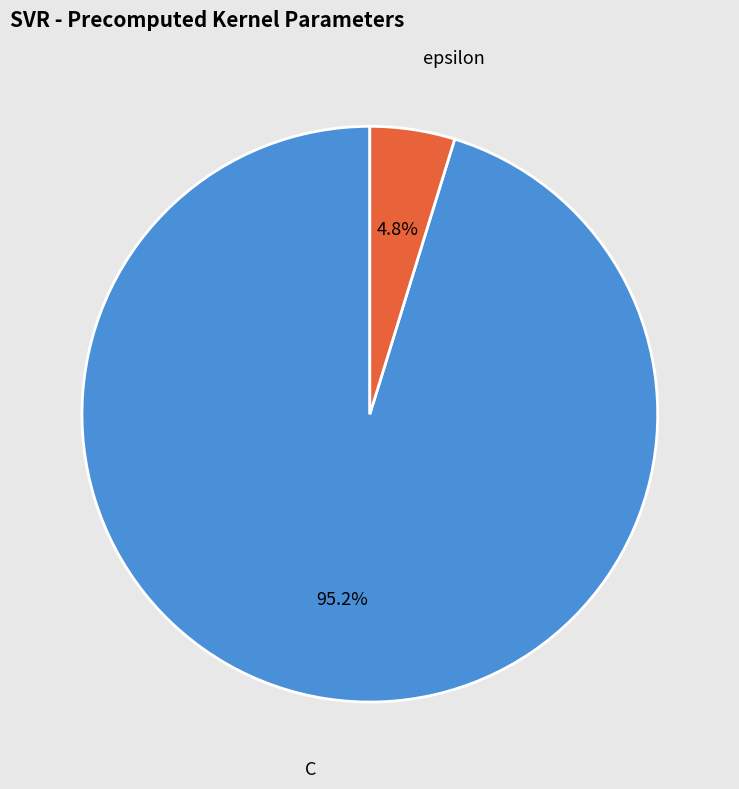

Which has a higher value, C or epsilon?

C